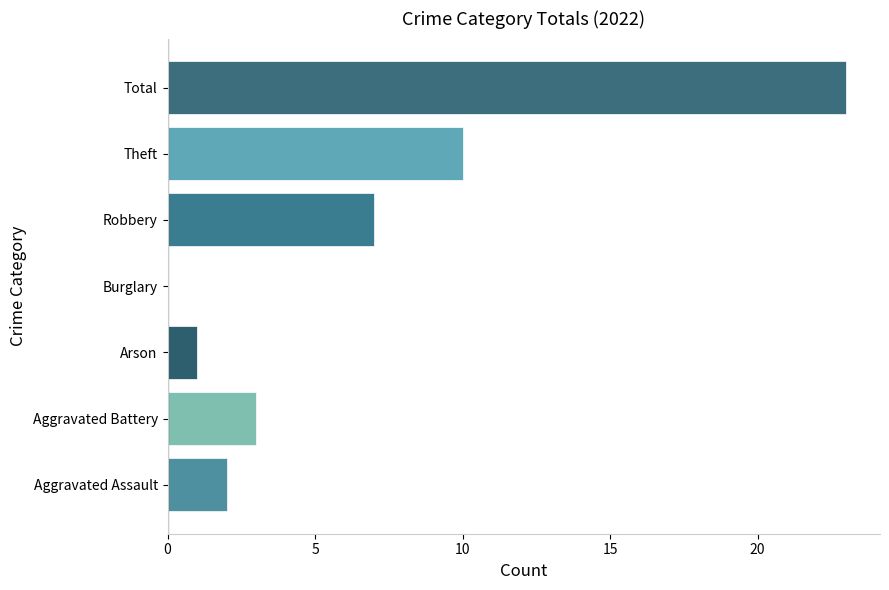

How many categories are shown in the chart?

7